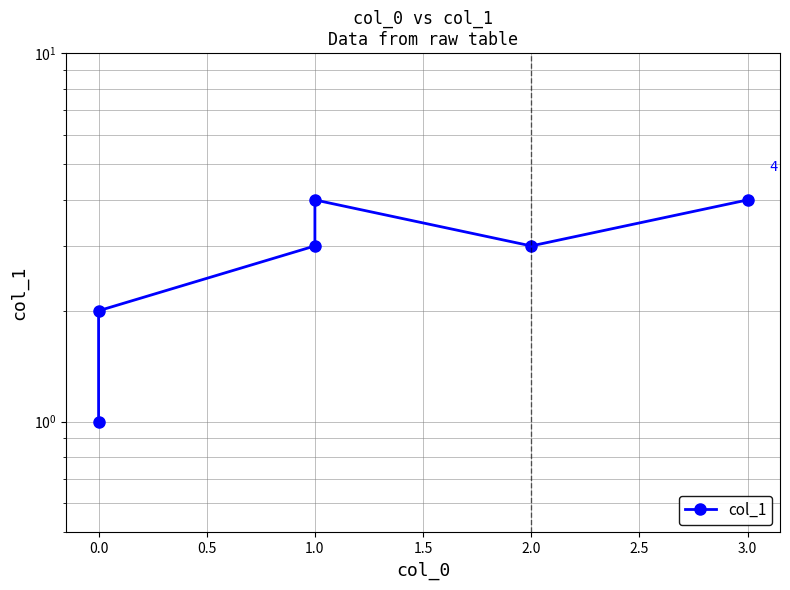

How many values are below 3?

2